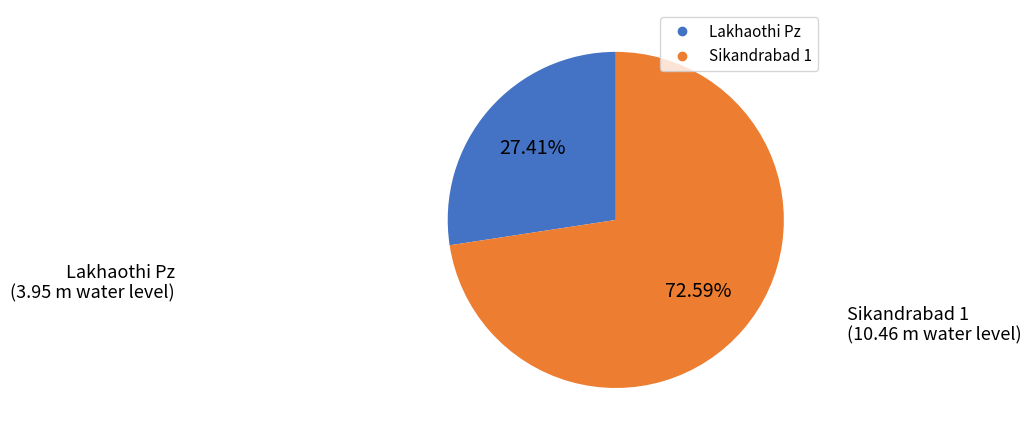

What percentage is the Sikandrabad 1 slice, to the nearest percent?

73%